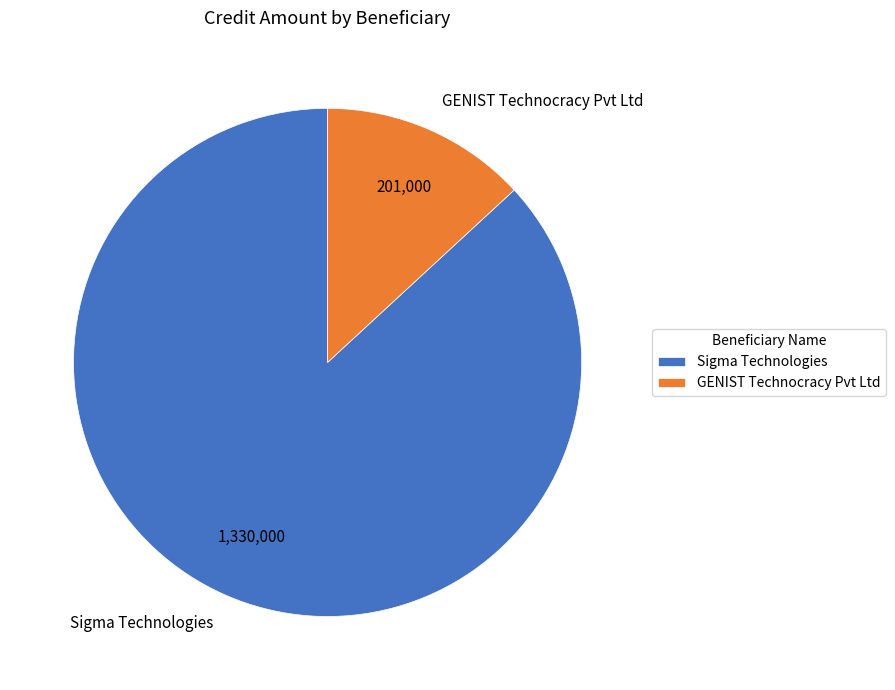

Between GENIST Technocracy Pvt Ltd and Sigma Technologies, which is larger?

Sigma Technologies